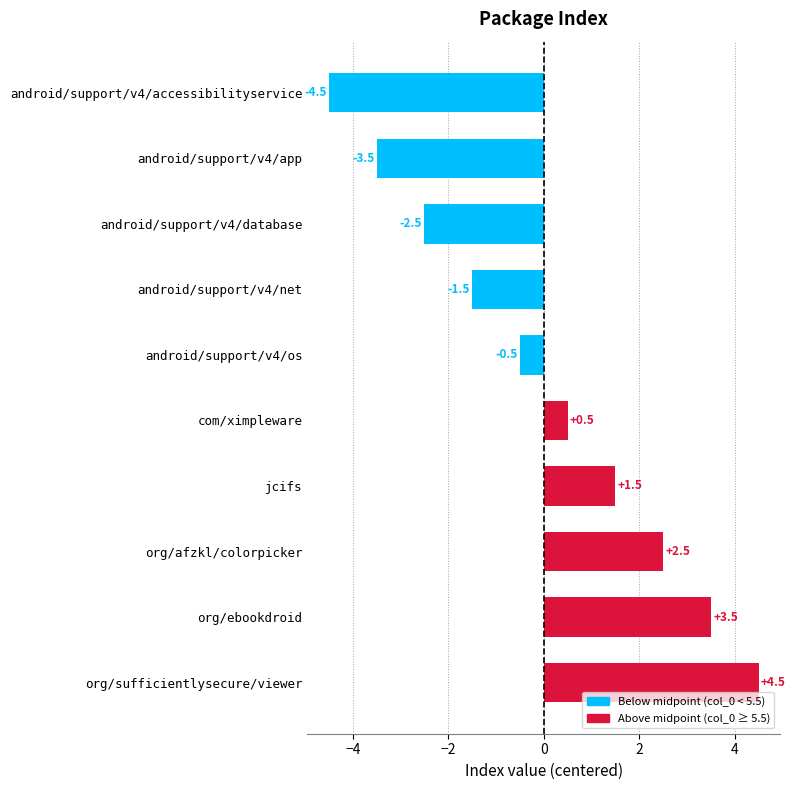

Reading top to bottom, extract all data points from this chart.

android/support/v4/accessibilityservice=-4.5	android/support/v4/app=-3.5	android/support/v4/database=-2.5	android/support/v4/net=-1.5	android/support/v4/os=-0.5	com/ximpleware=0.5	jcifs=1.5	org/afzkl/colorpicker=2.5	org/ebookdroid=3.5	org/sufficientlysecure/viewer=4.5